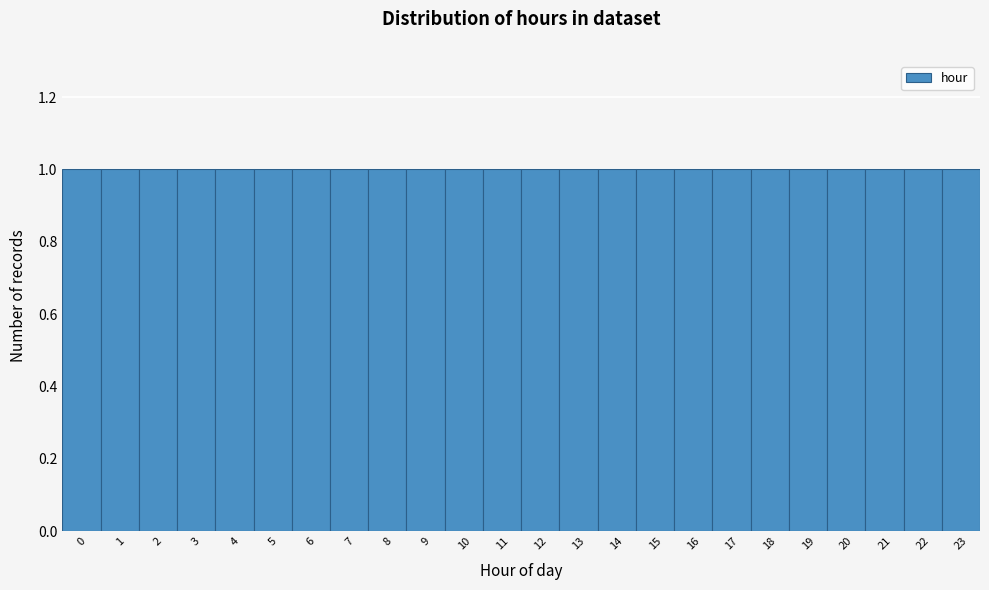

What is the height of the bar covering 13.5 to 14.5 on the x-axis? The values are not printed on the chart, so give them approximately, as read against the axis.

1